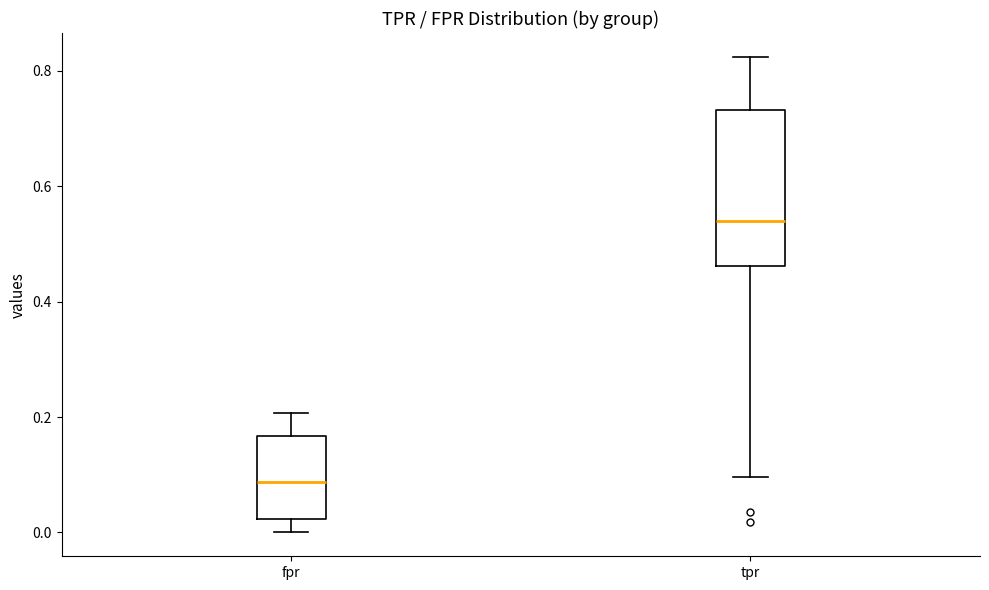

Which box is the tallest, from its lower edge to its upper edge?

tpr